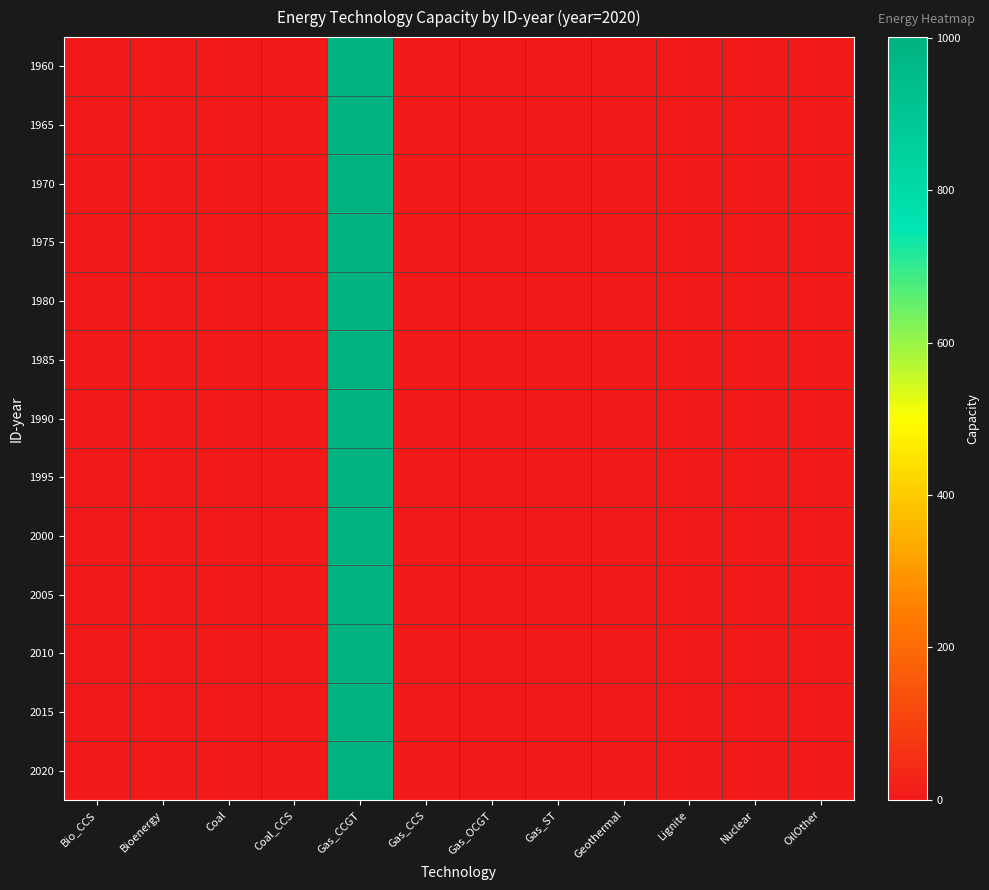

Rank the series at Nuclear from lowest to highest value.

1960, 1965, 1970, 1975, 1980, 1985, 1990, 1995, 2000, 2005, 2010, 2015, 2020